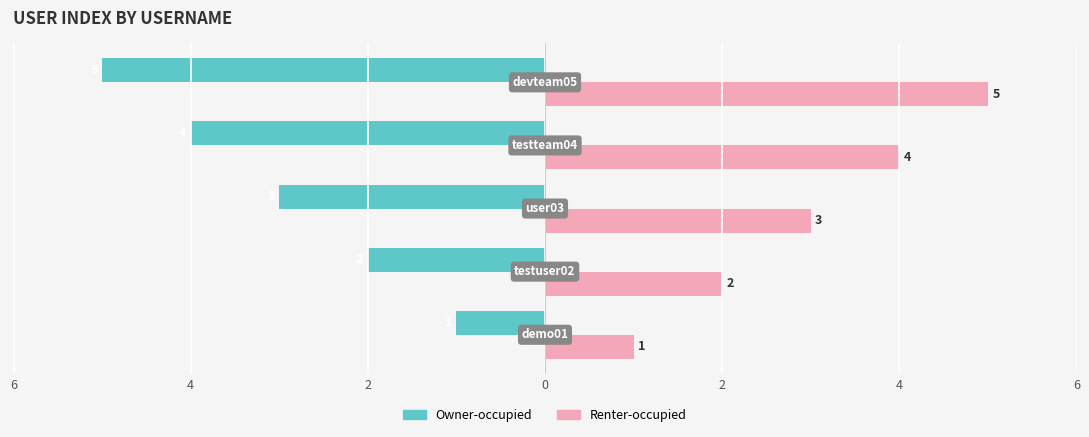

What are all the series names shown in the legend?

Owner-occupied, Renter-occupied